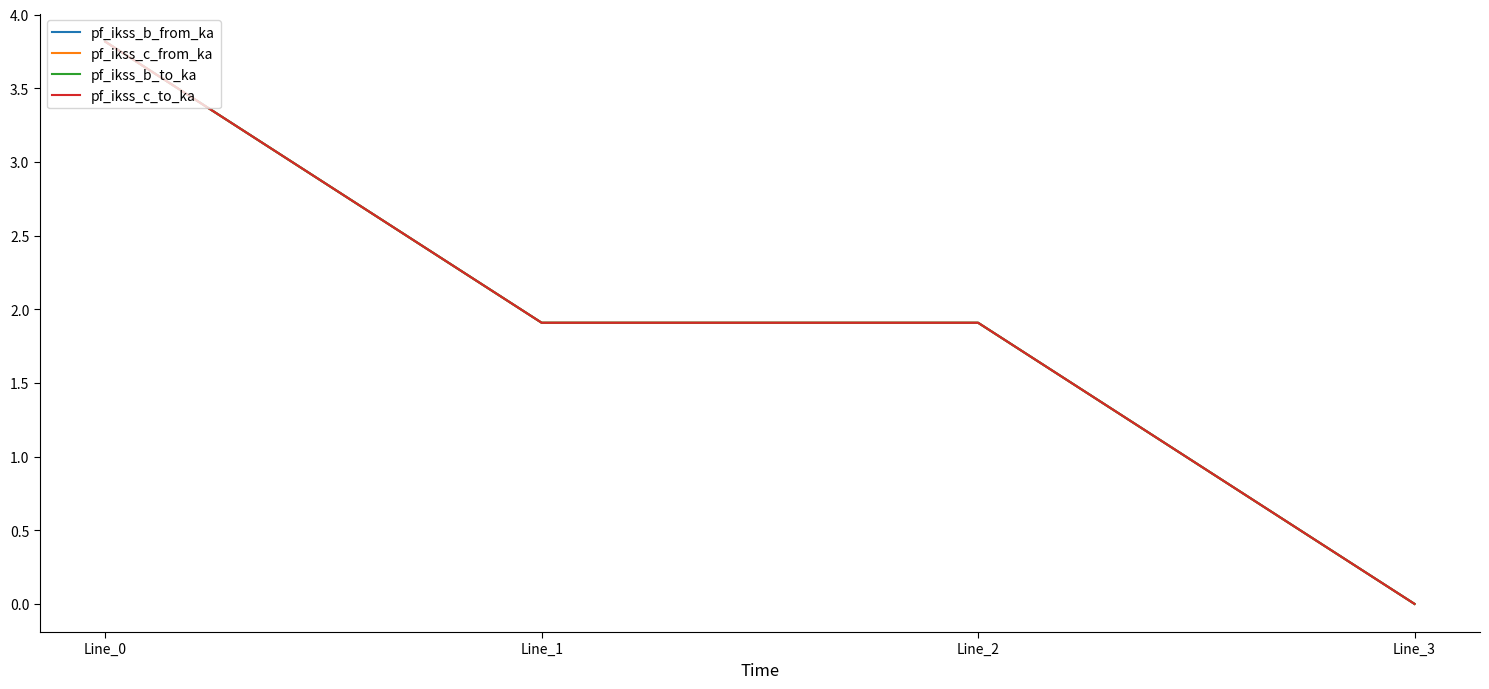

Is this an area chart (filled region under the line)?

No